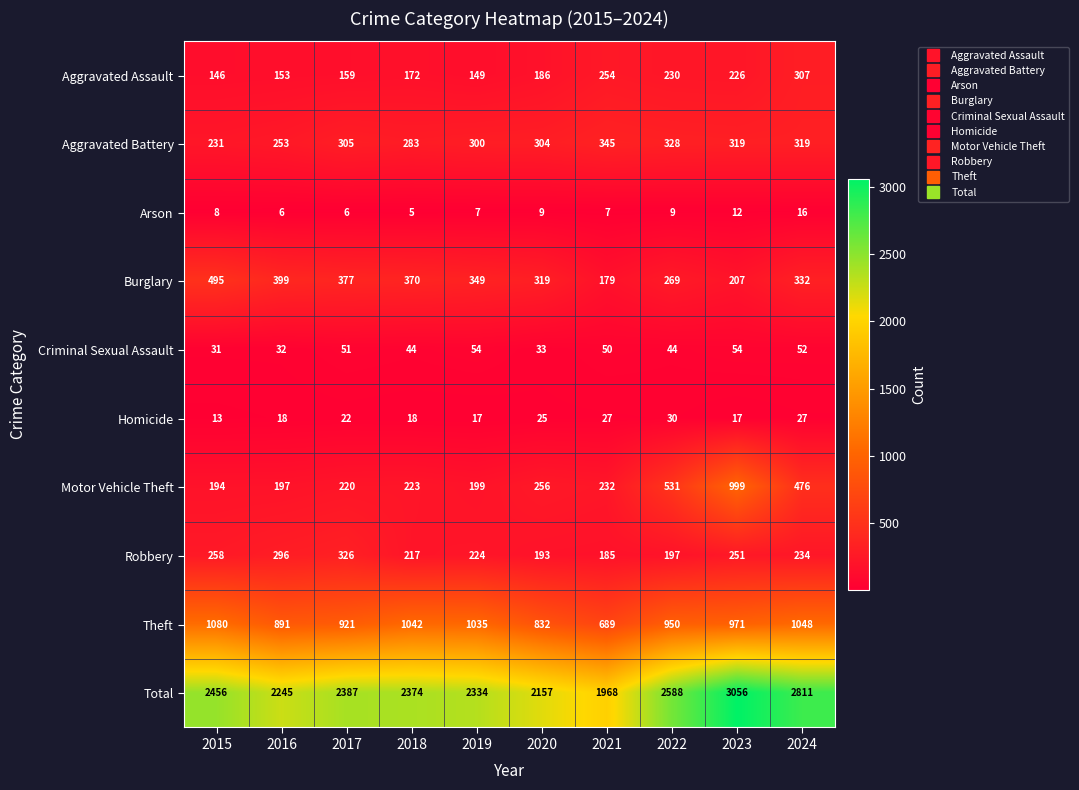

What is the average value of the Homicide series?

21